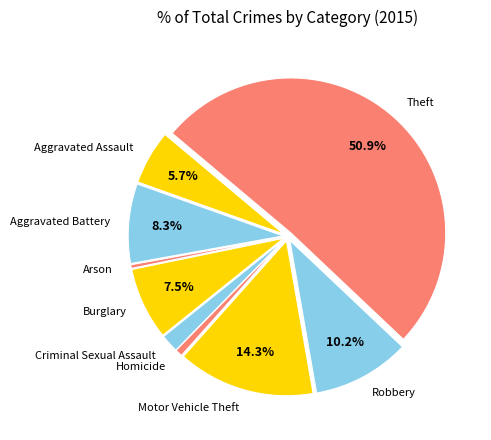

What is the largest slice in the pie chart?

Theft